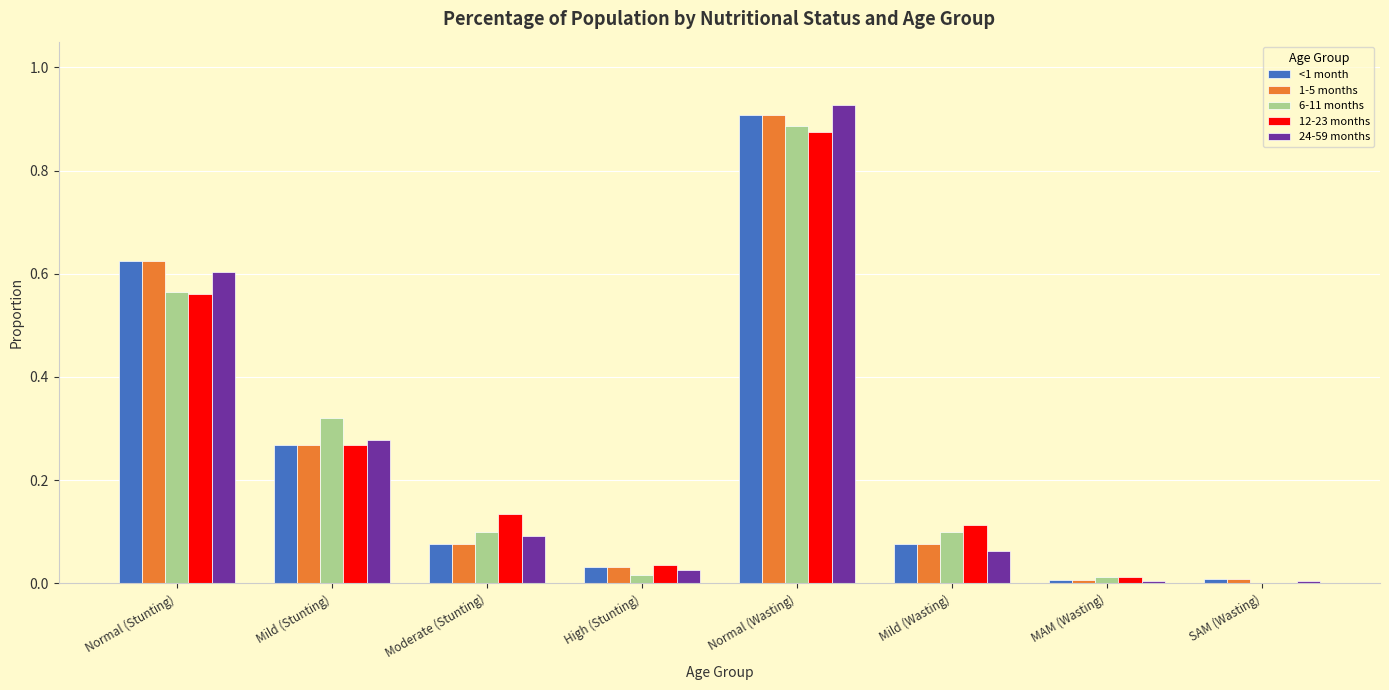

Is it true that 12-23 months equals 0.1 at Mild (Wasting)?

True